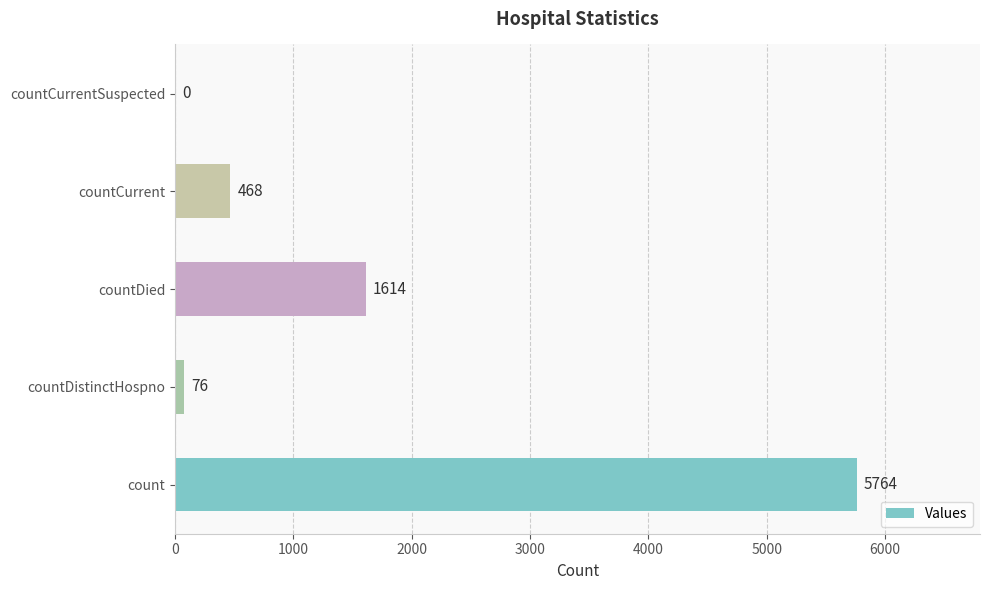

How many values are above zero?

4